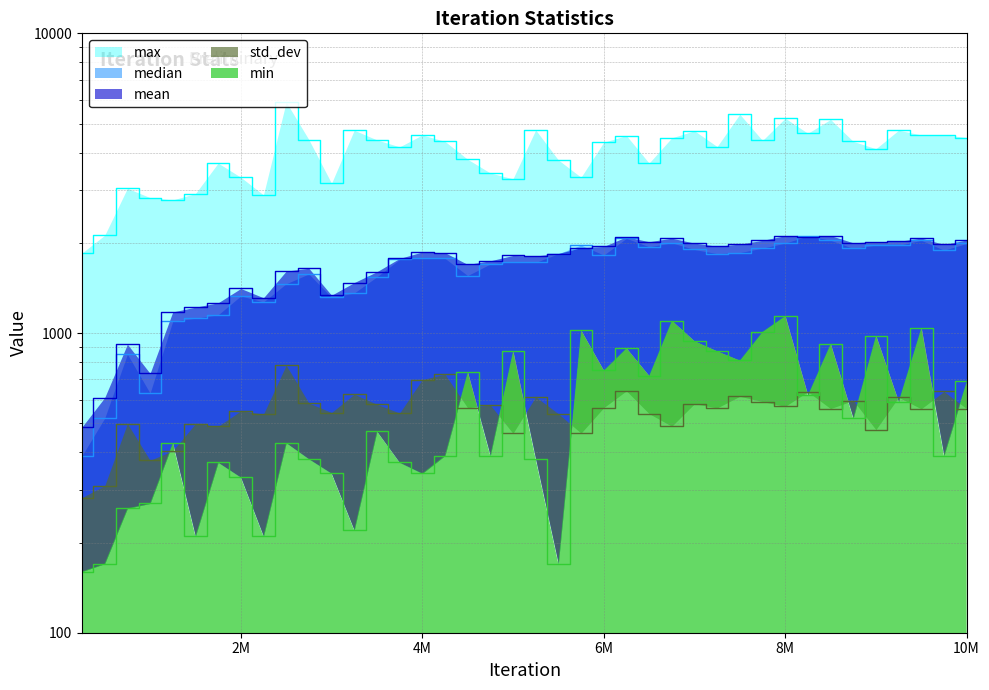

What is the value of the min point at the 27th from the left?

1100.0